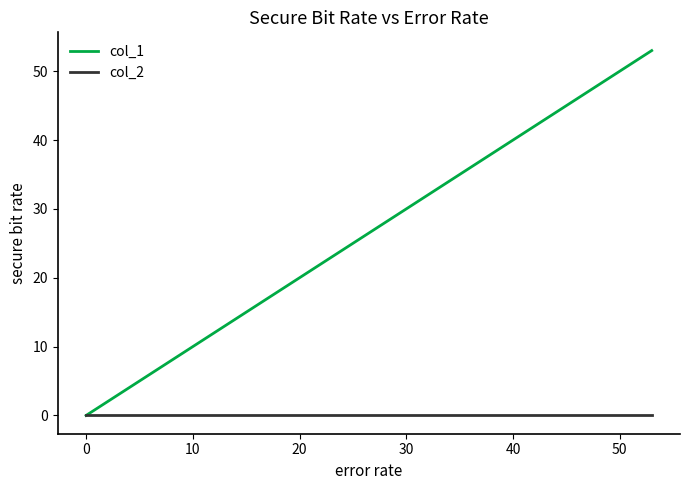

Which series has the widest spread of values?

col_1